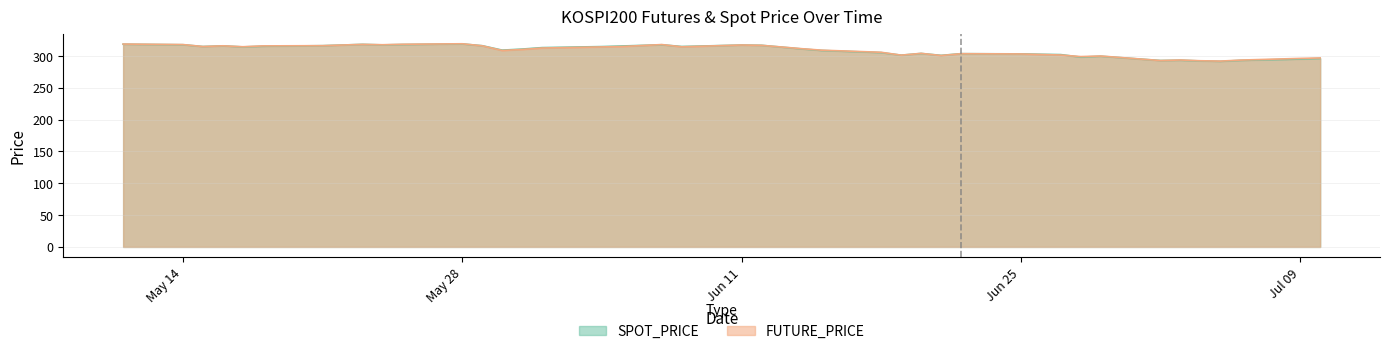

Is the value of FUTURE_PRICE at Jun 11 greater than the value of SPOT_PRICE at Jul 09?

Yes